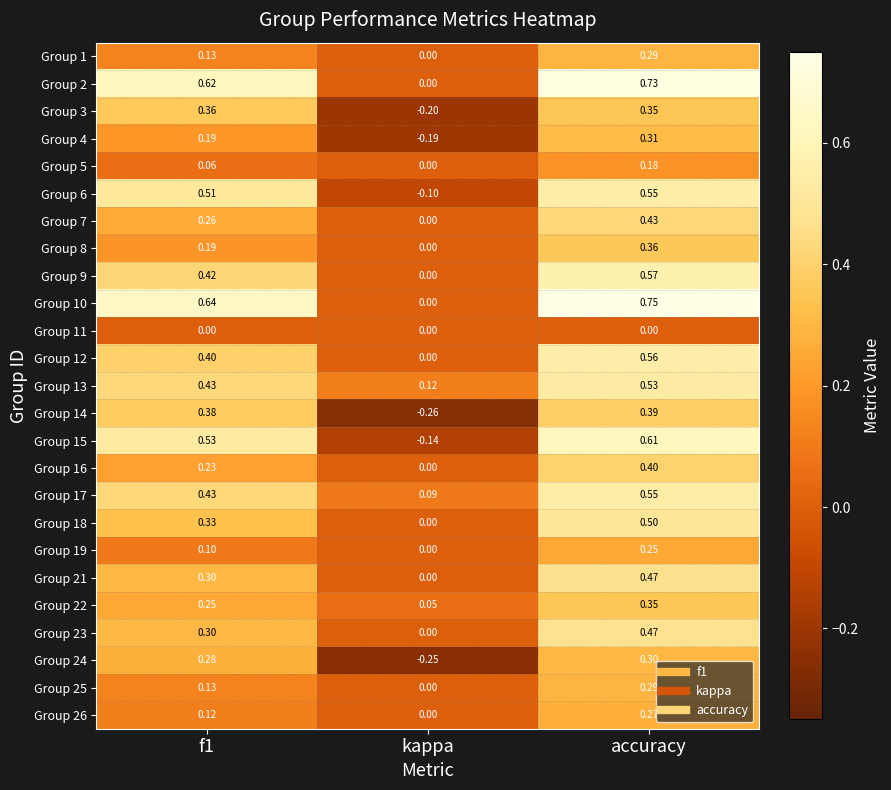

Which label corresponds to the largest value in the chart?

accuracy